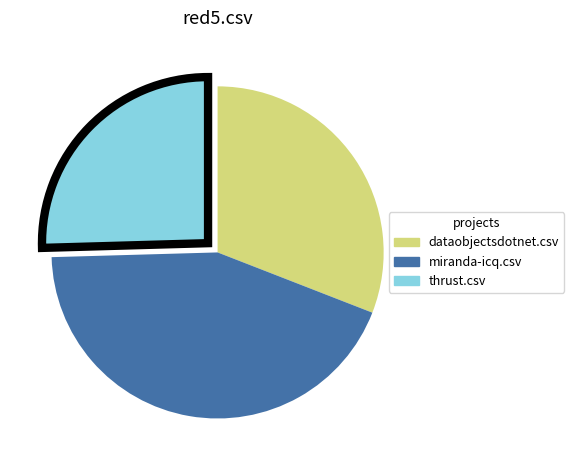

How many slices are in this pie chart?

3